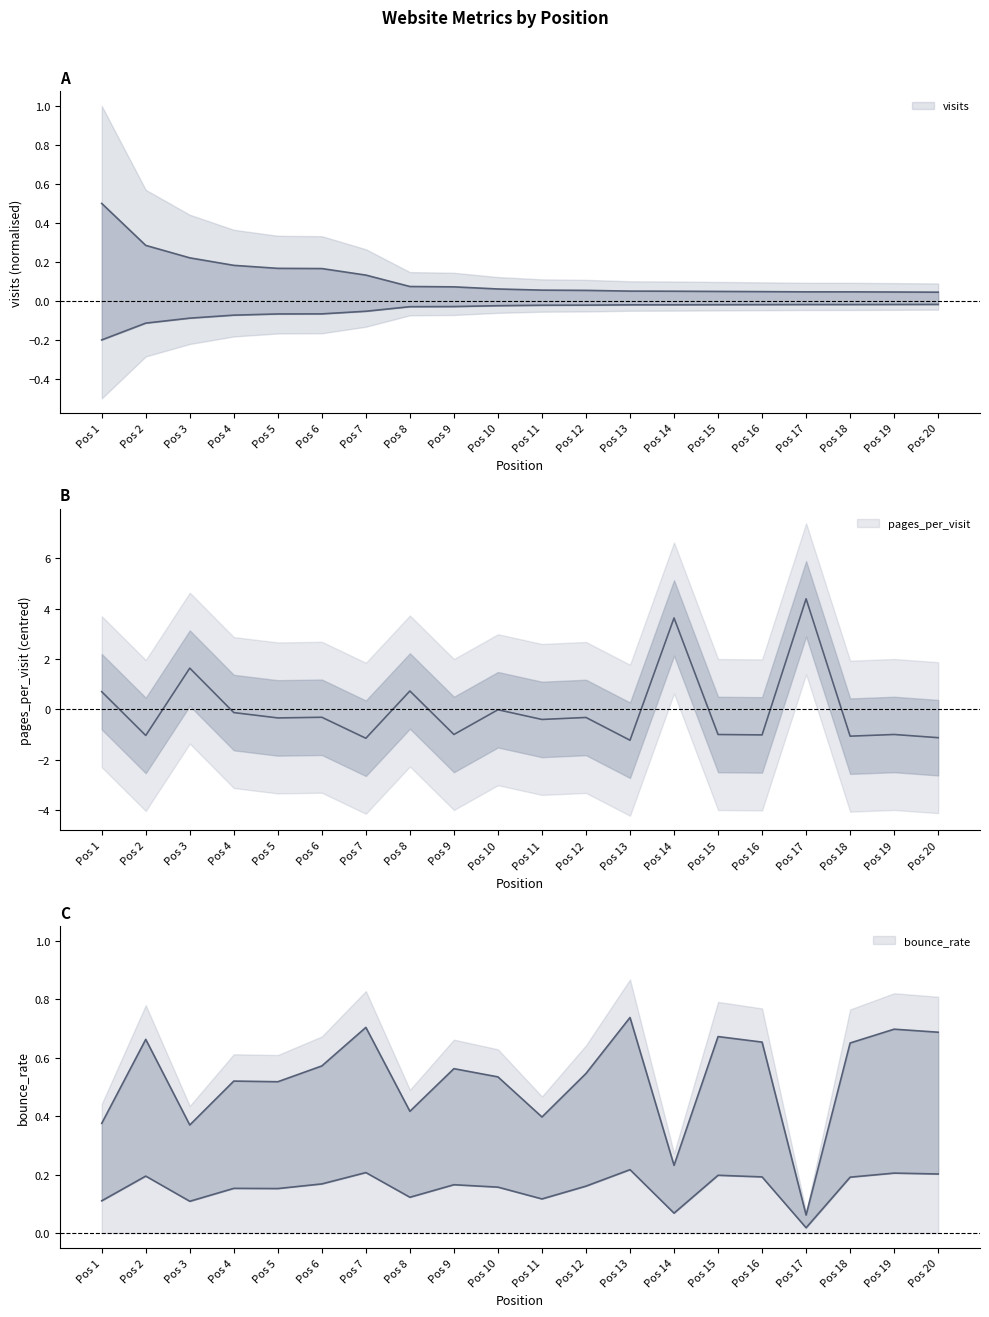

What are all the series names shown in the legend?

visits, pages_per_visit, bounce_rate